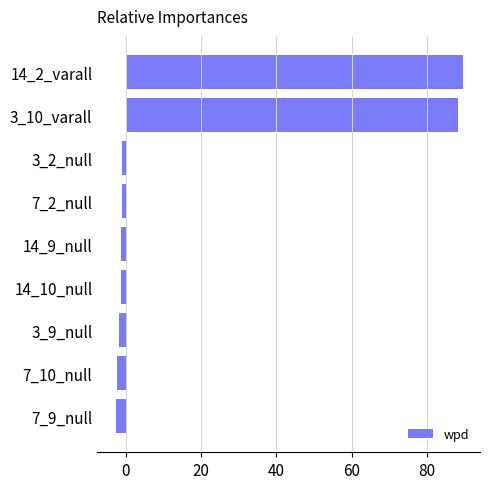

What is the average value?

18.5